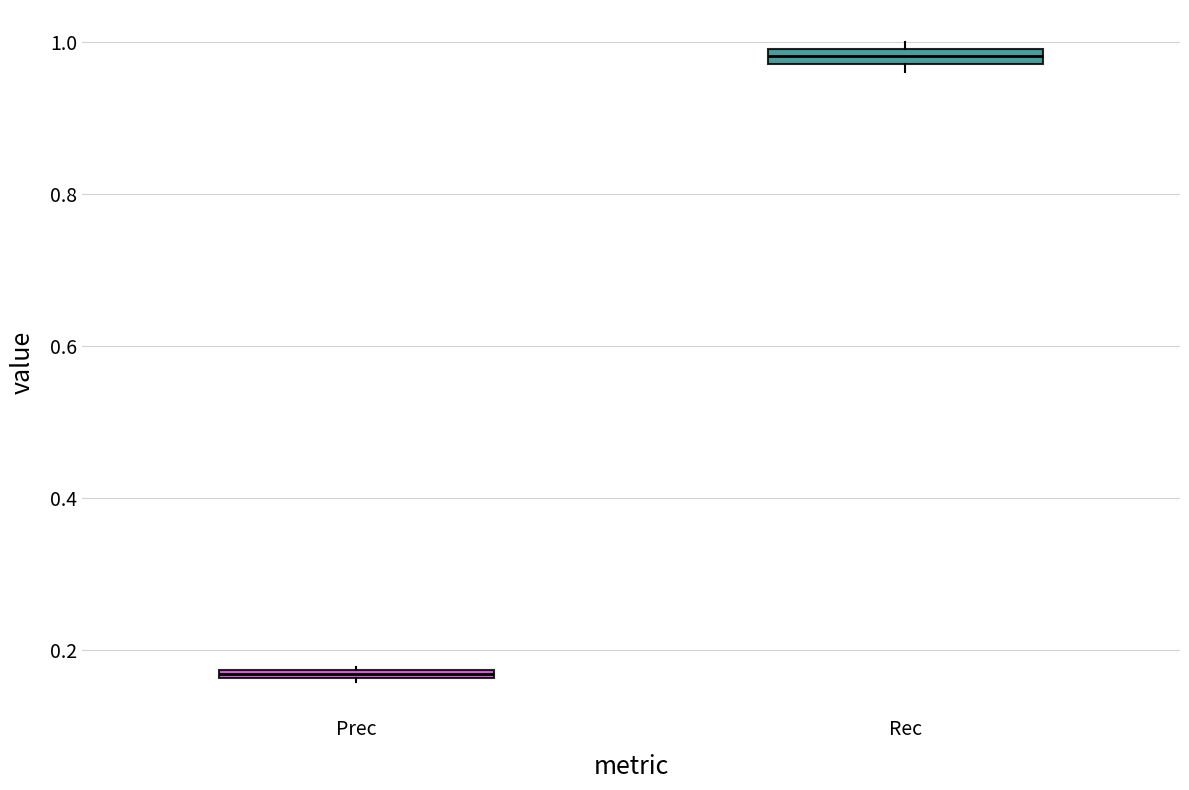

Where is the upper edge of the box for Prec on the y-axis? The values are not printed on the chart, so give them approximately, as read against the axis.

0.18